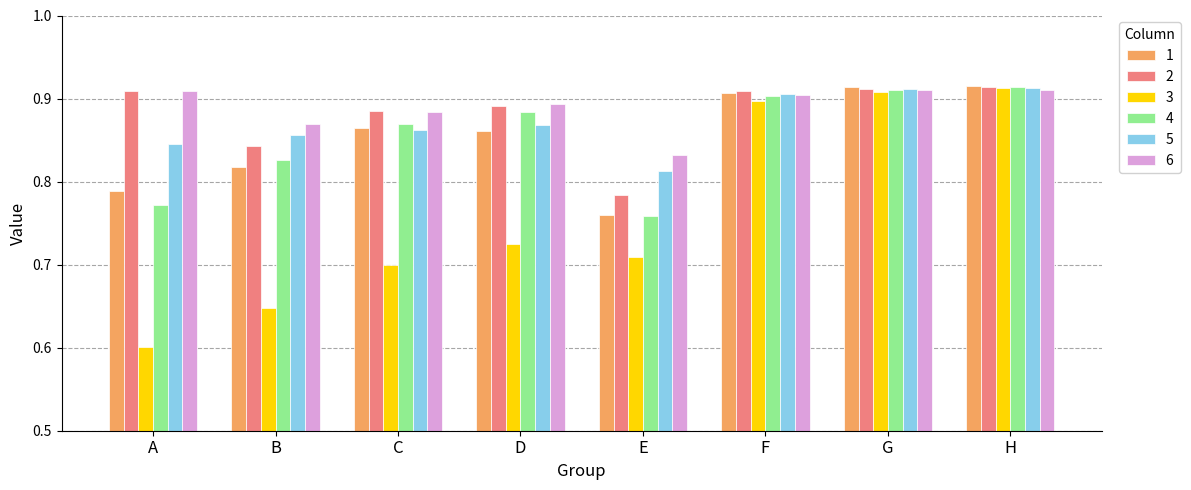

Which label corresponds to the smallest value in the chart?

A